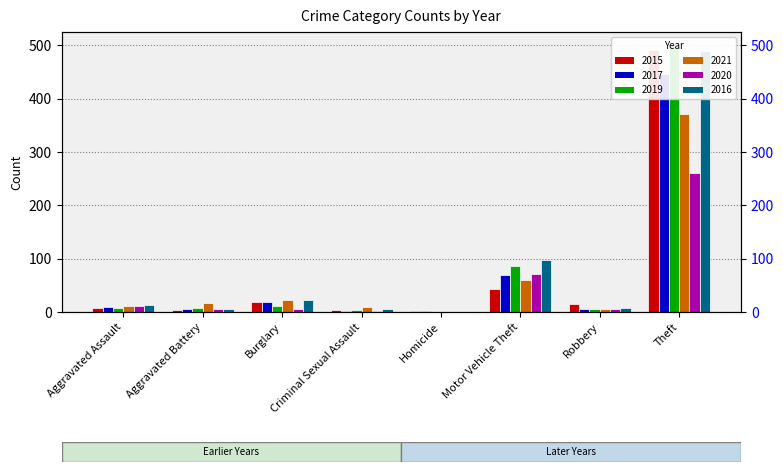

Read the 2019 value at Motor Vehicle Theft, to the nearest 100.

100